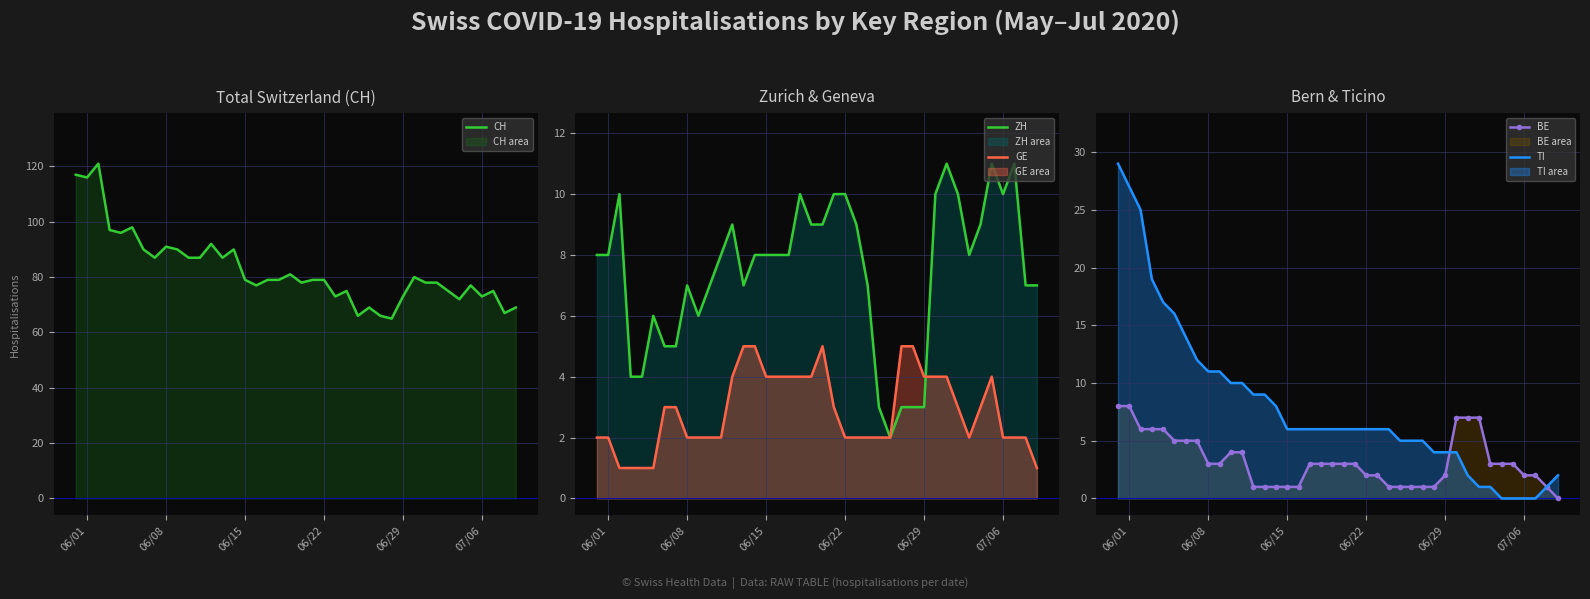

True or false: TI has a value of 27 at 06/01.

True